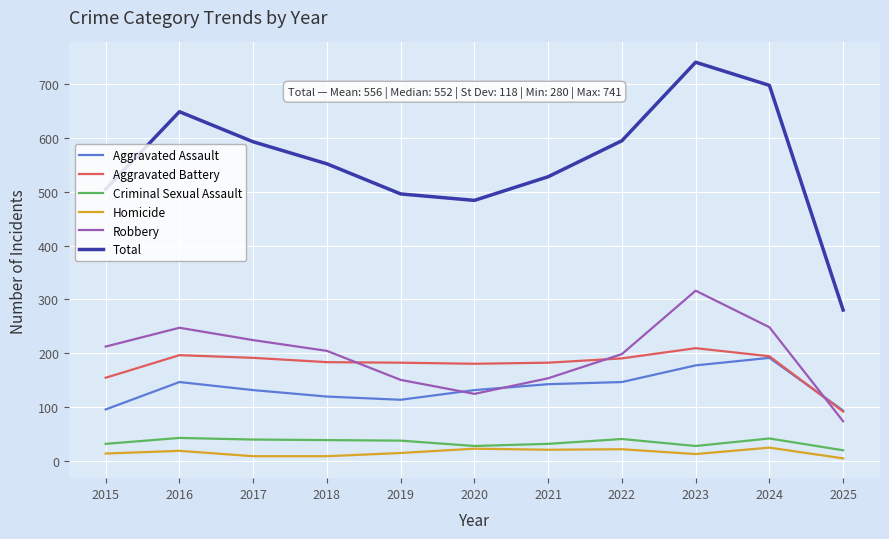

Is it true that Aggravated Battery equals 154 at 2015?

True